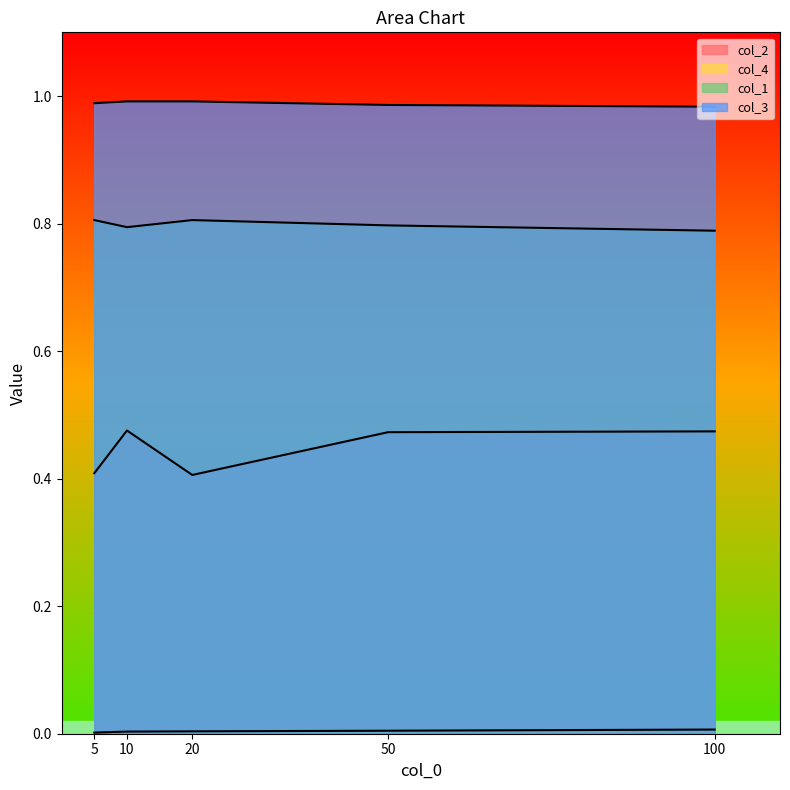

In col_1, how many points are higher than both neighbors (excluding endpoints)?

1